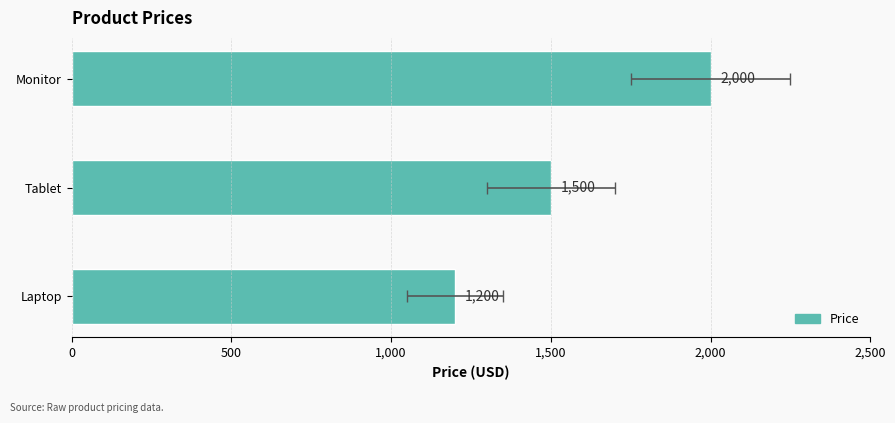

What is the difference between the maximum and minimum values?

800